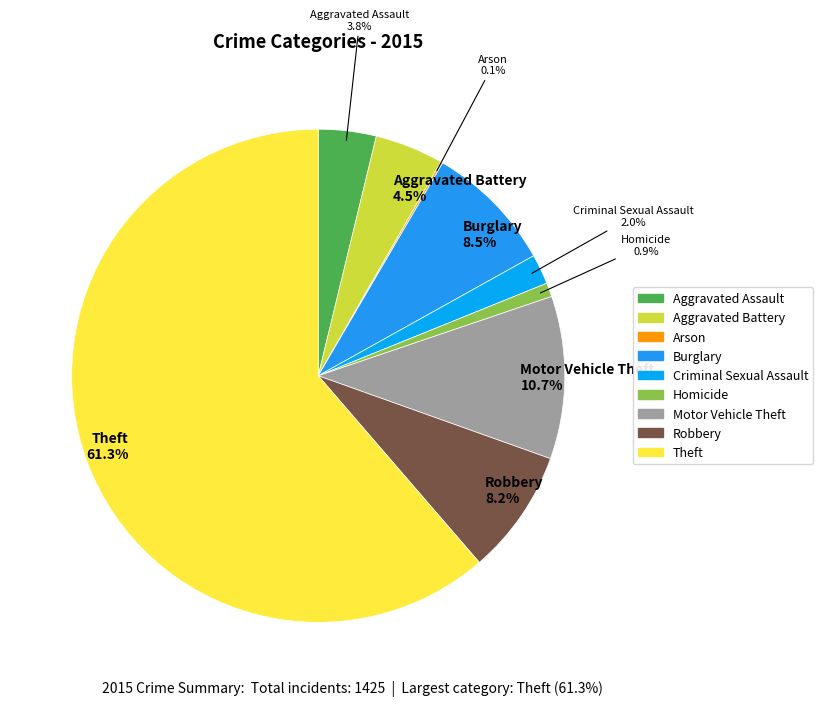

Between Homicide and Robbery, which is larger?

Robbery